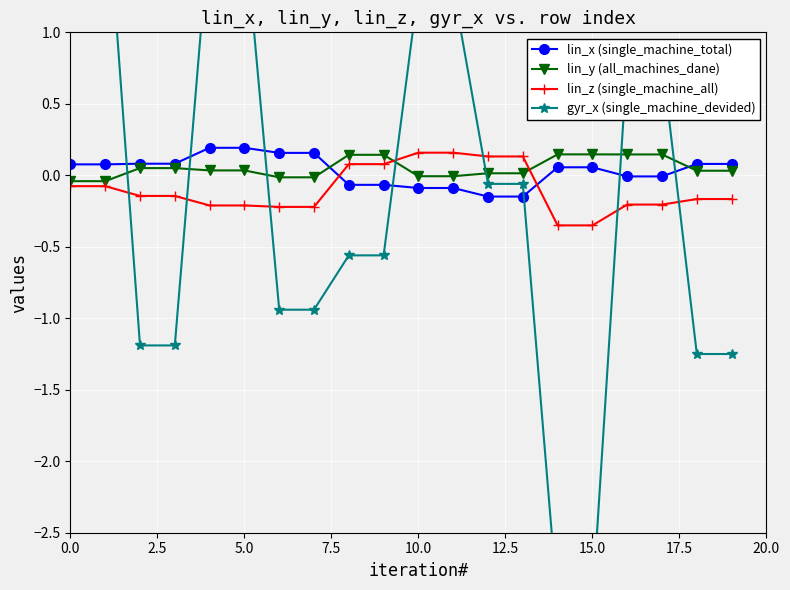

Is it true that lin_y (all_machines_dane) equals 0.1 at 15?

False